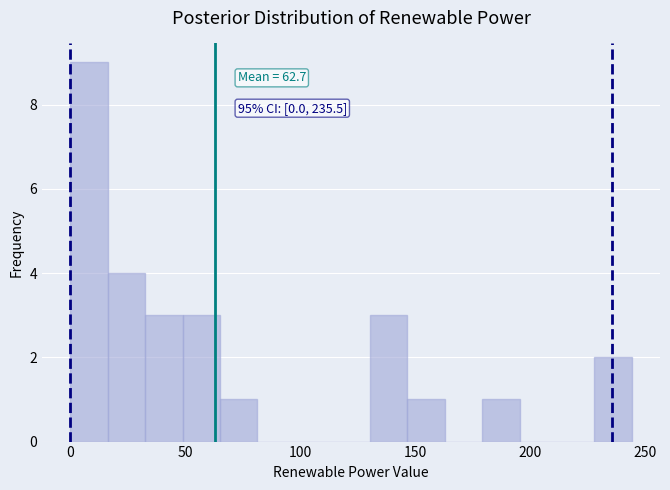

Read against the x-axis, roughly where is the centre of the tallest bar?

10